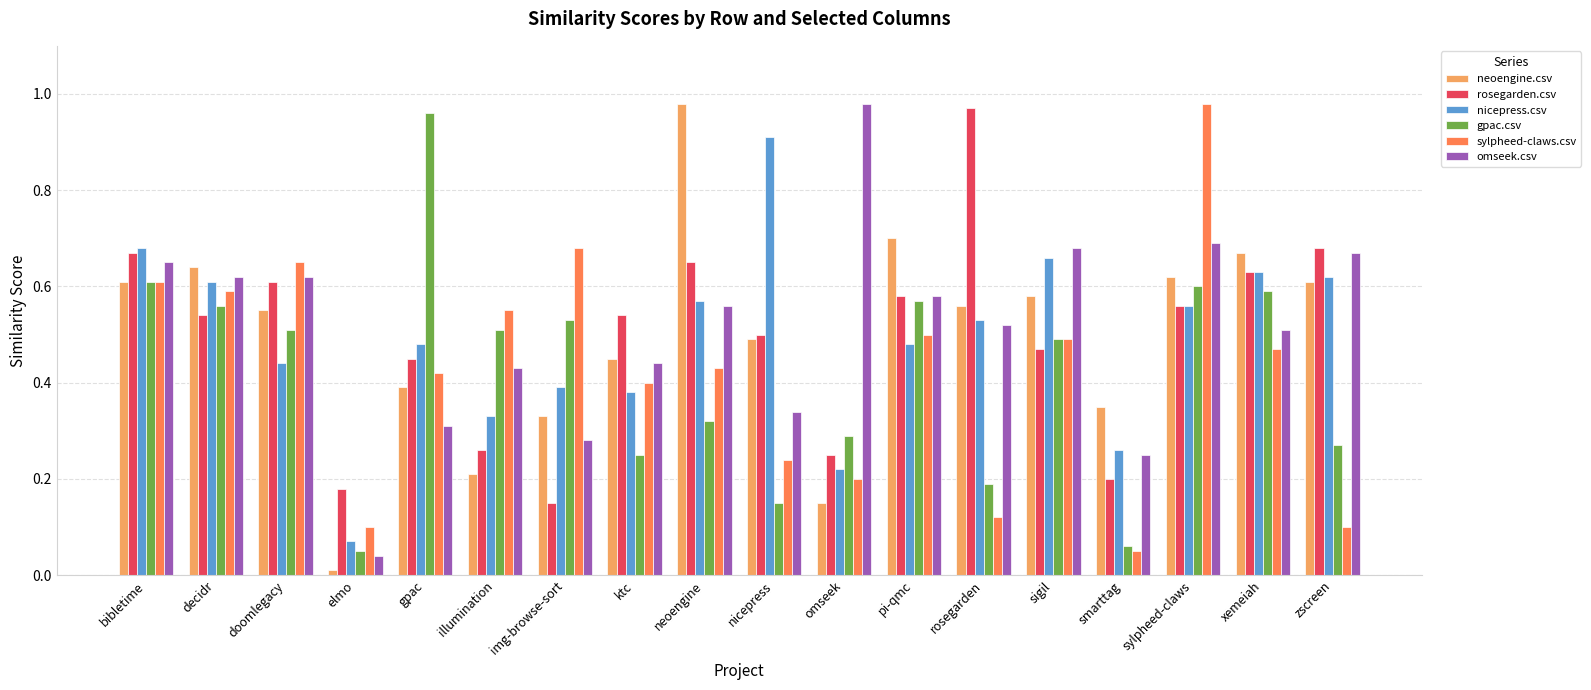

Is it true that gpac.csv equals 0.7 at img-browse-sort?

False